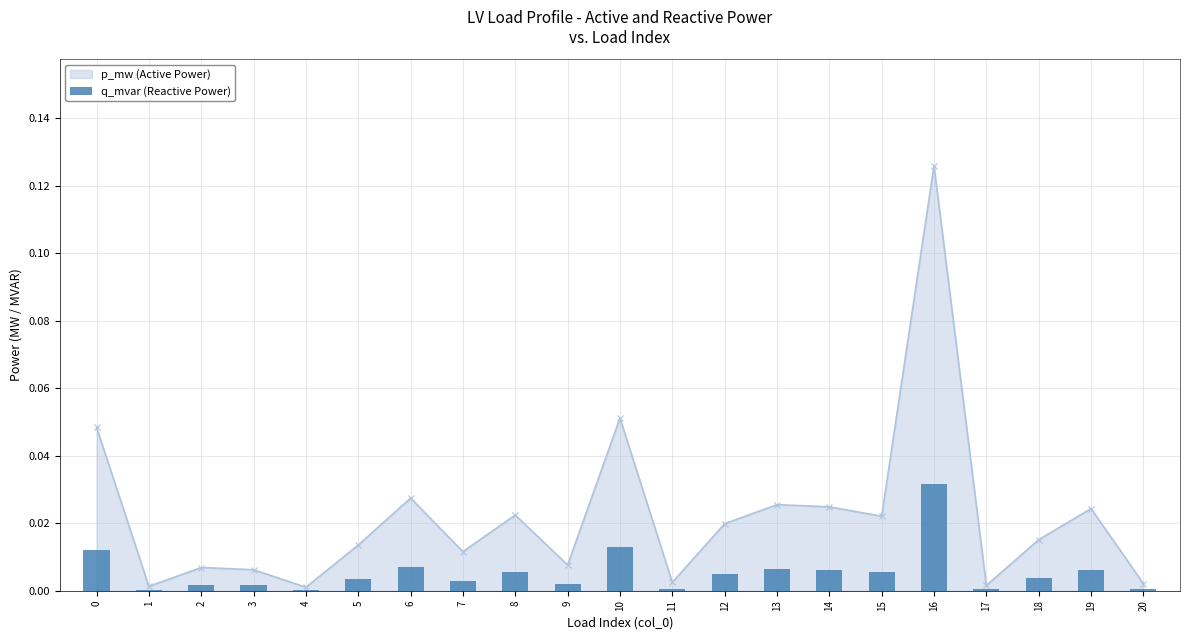

List the labels in order of value, largest first.

16, 10, 0, 6, 13, 14, 19, 8, 15, 12, 18, 5, 7, 9, 2, 3, 11, 20, 17, 1, 4